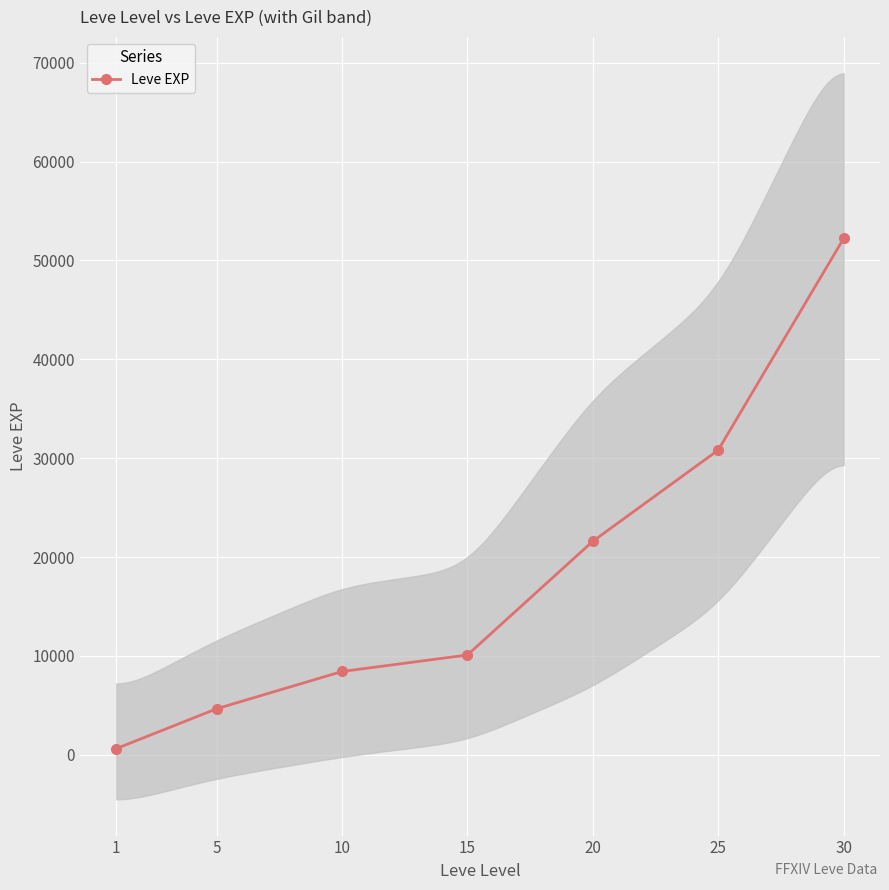

What is the difference between the values at 30 and 15?

42120